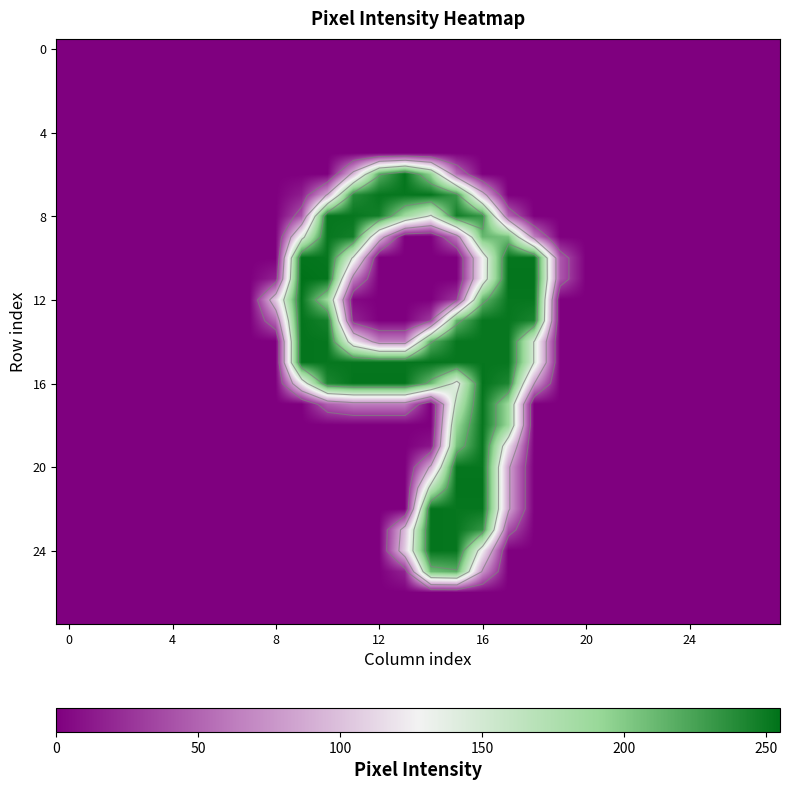

At which category is the sum across all series the highest?

16